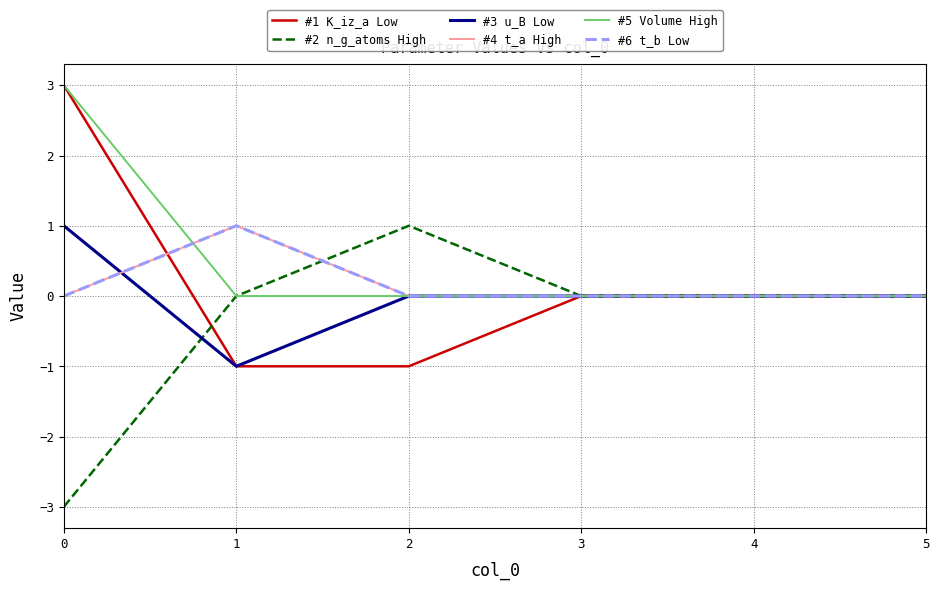

What is the difference between the maximum and minimum values in the #6 t_b Low series?

1